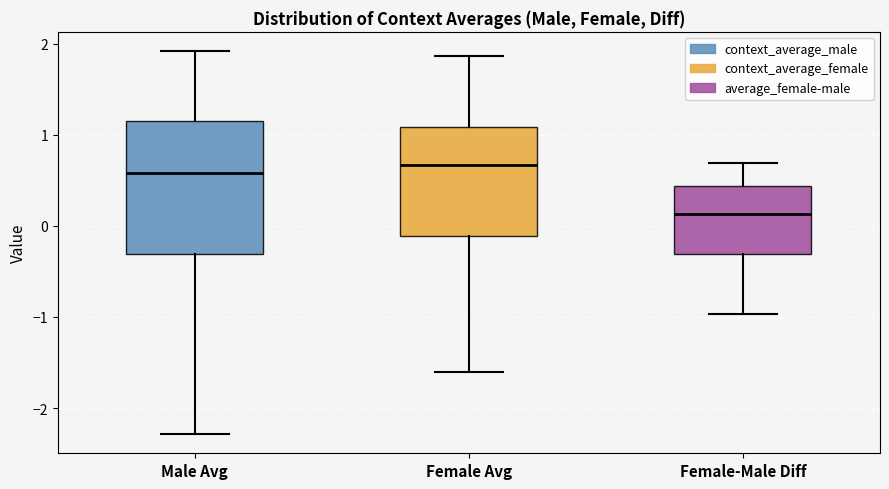

Comparing the boxes themselves (not the whiskers), which one is the tallest?

Male Avg